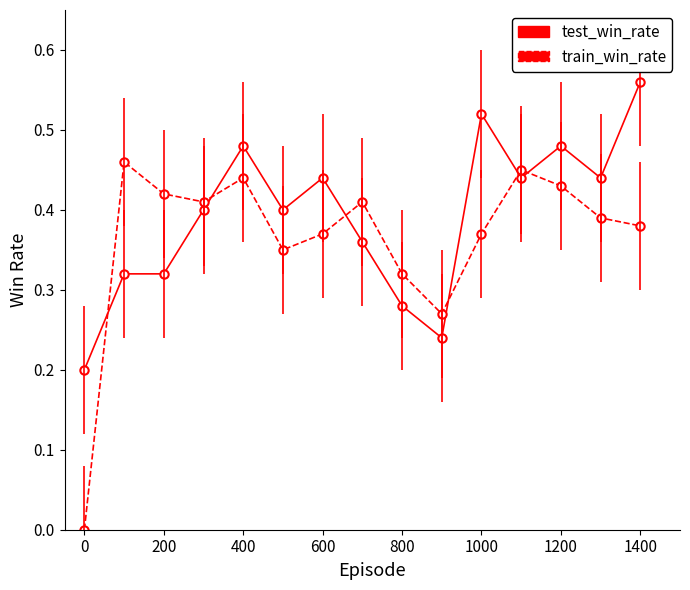

True or false: train_win_rate and test_win_rate cross at least once.

True